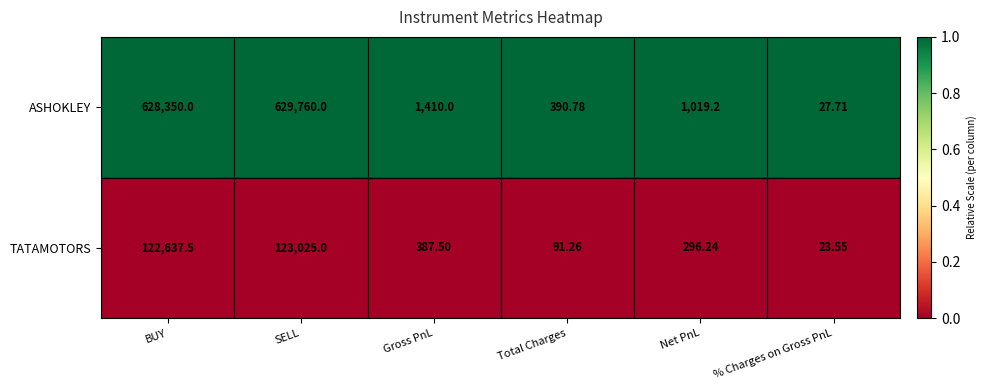

Which series has the largest total across all categories?

ASHOKLEY